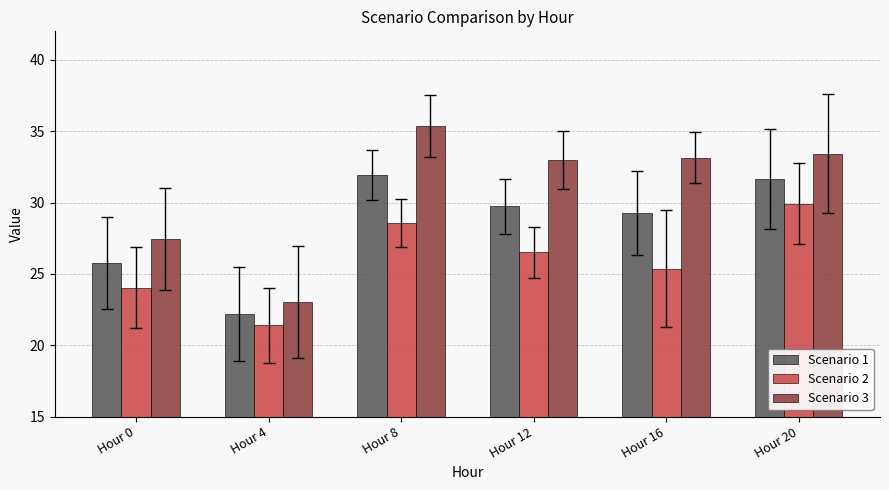

Is the value of Scenario 3 at Hour 4 greater than the value of Scenario 2 at Hour 20?

No